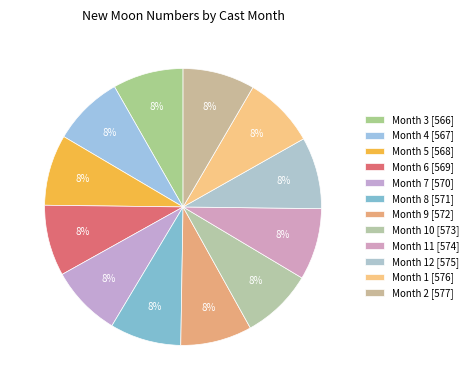

Count the number of slices in the pie.

12